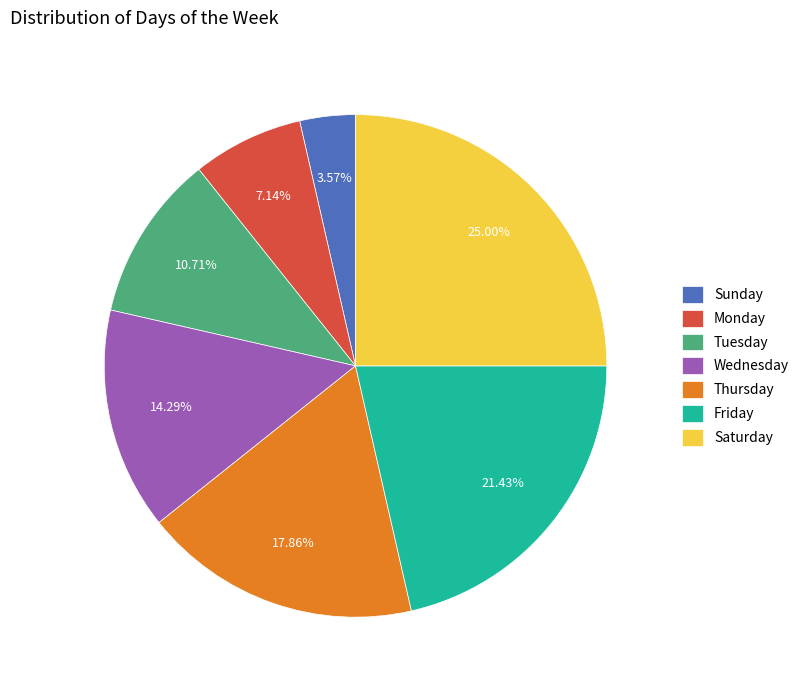

Which category has the biggest portion of the pie?

Saturday